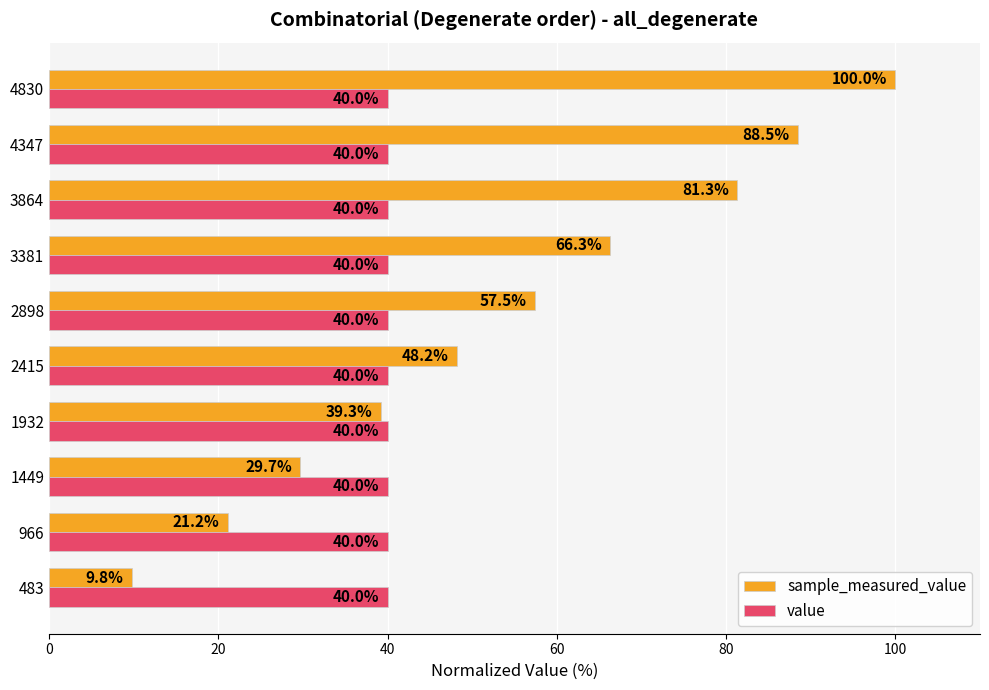

What is the difference between the second highest and minimum values in the sample_measured_value series?

78.7